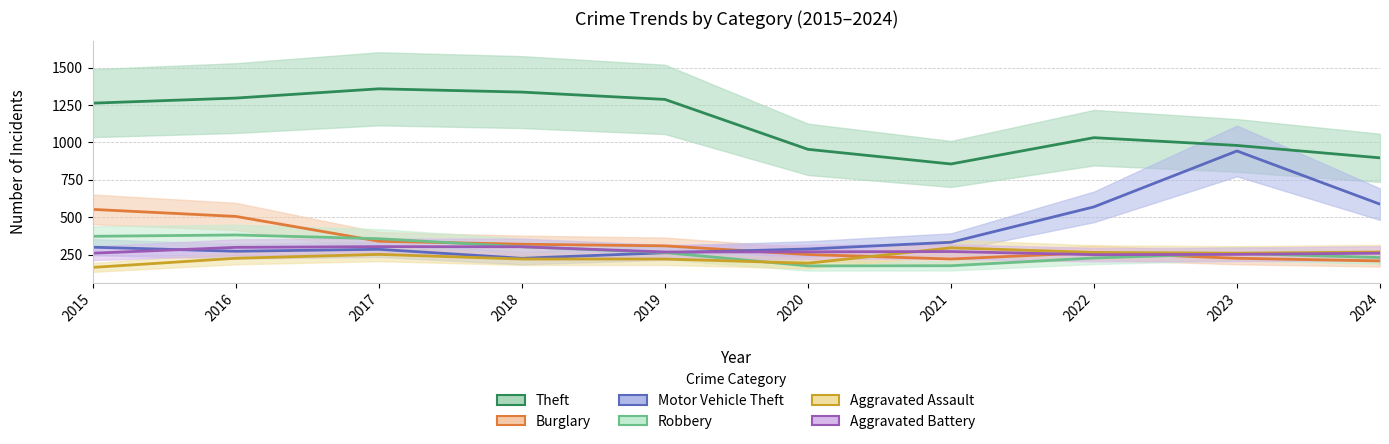

Between 2020 and 2022, which series saw the biggest shift?

Motor Vehicle Theft